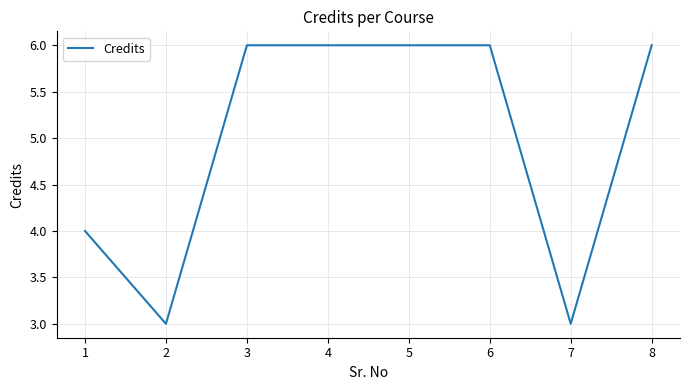

Is this an area chart (filled region under the line)?

No